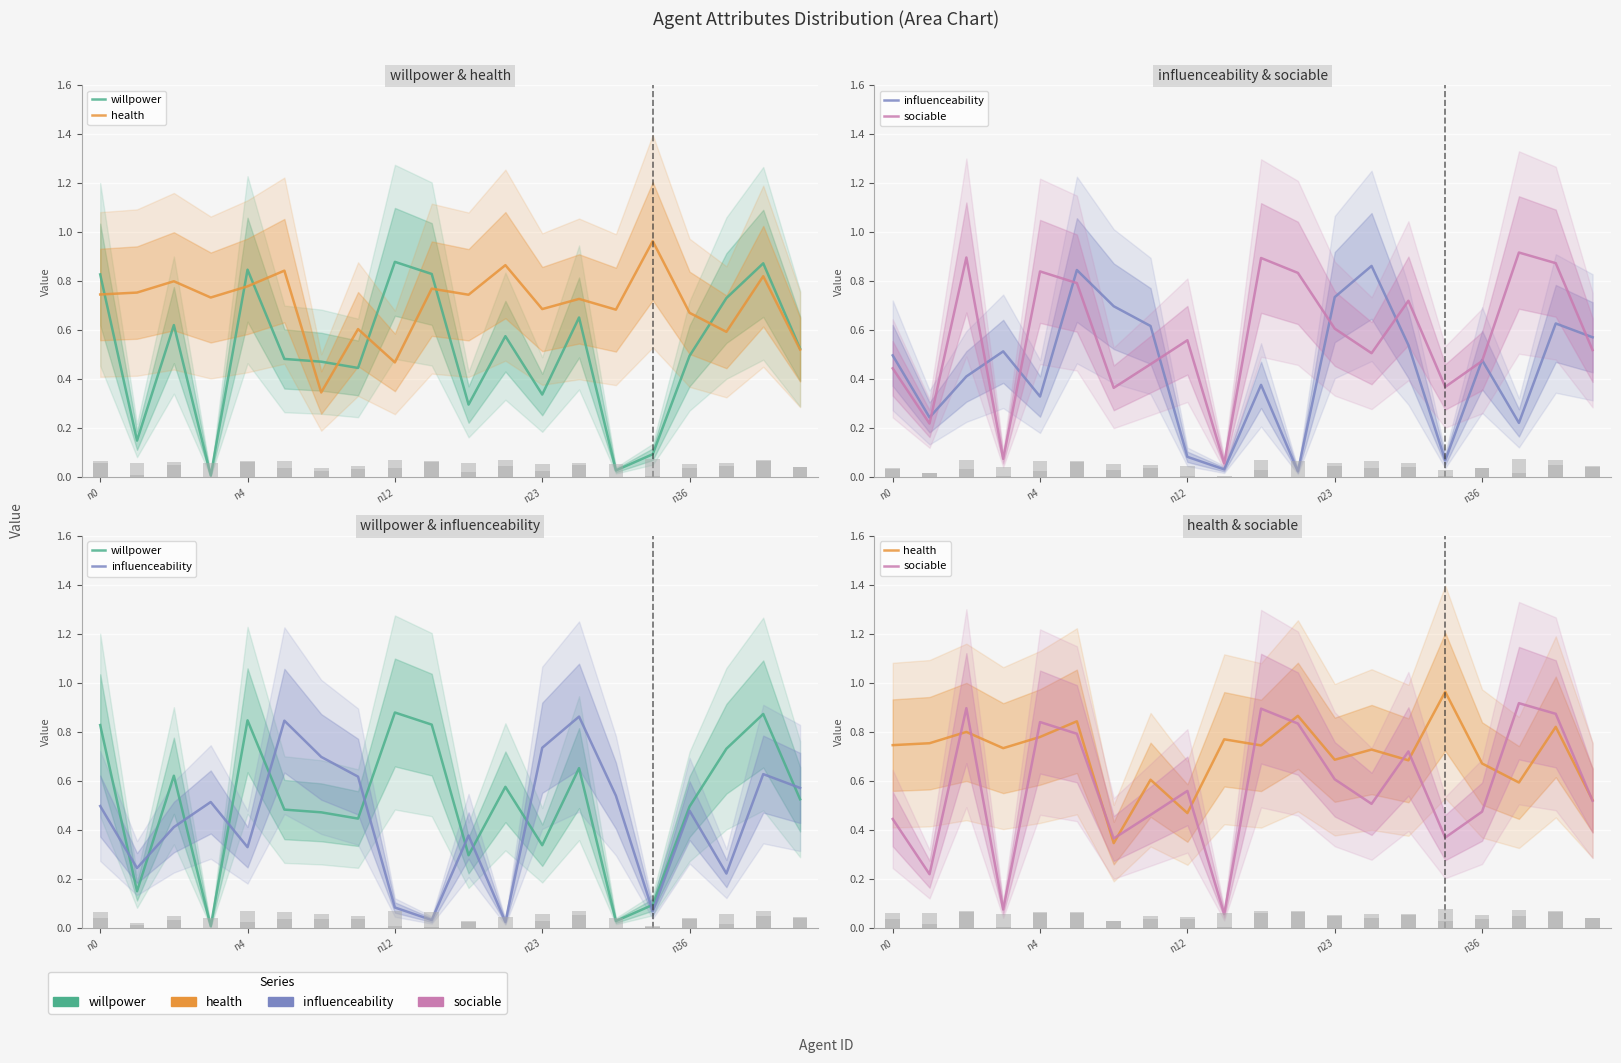

Rank the series at n12 from highest to lowest value.

willpower, sociable, health, influenceability